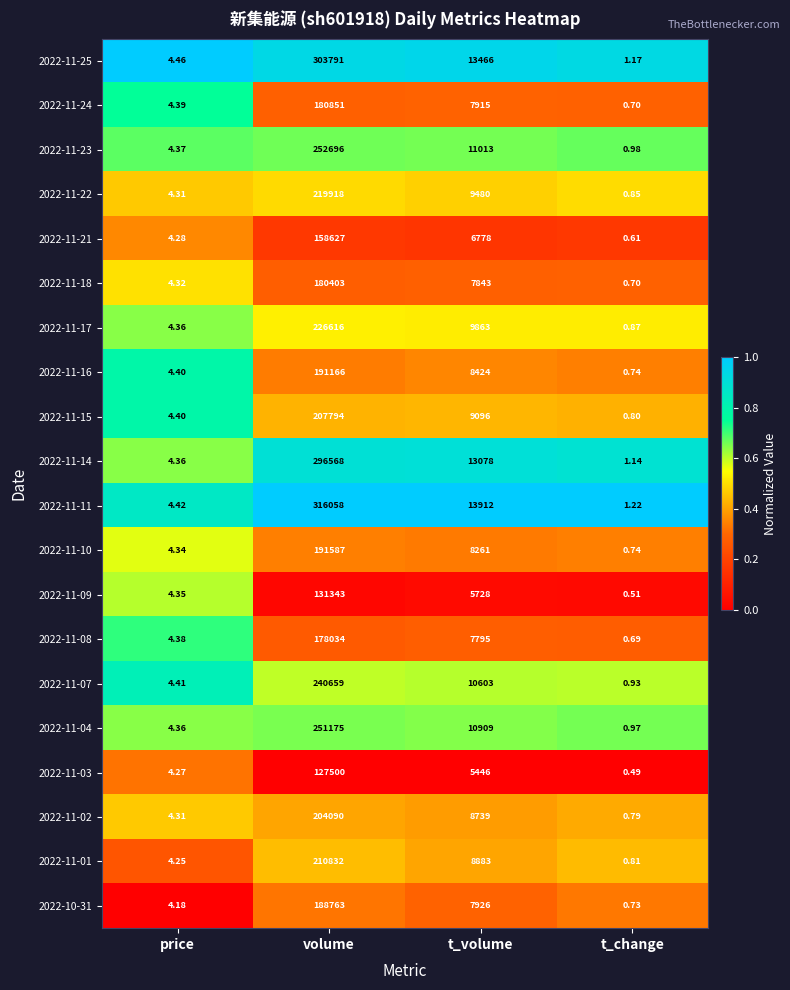

At which category is the sum across all series the highest?

volume